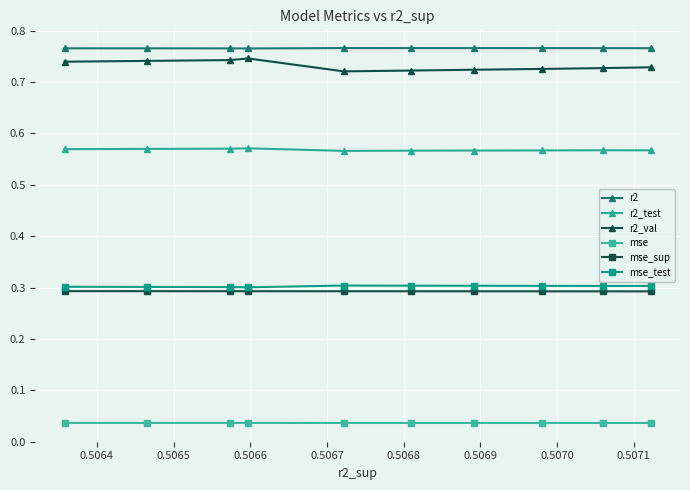

True or false: mse and r2_test intersect in this chart.

False